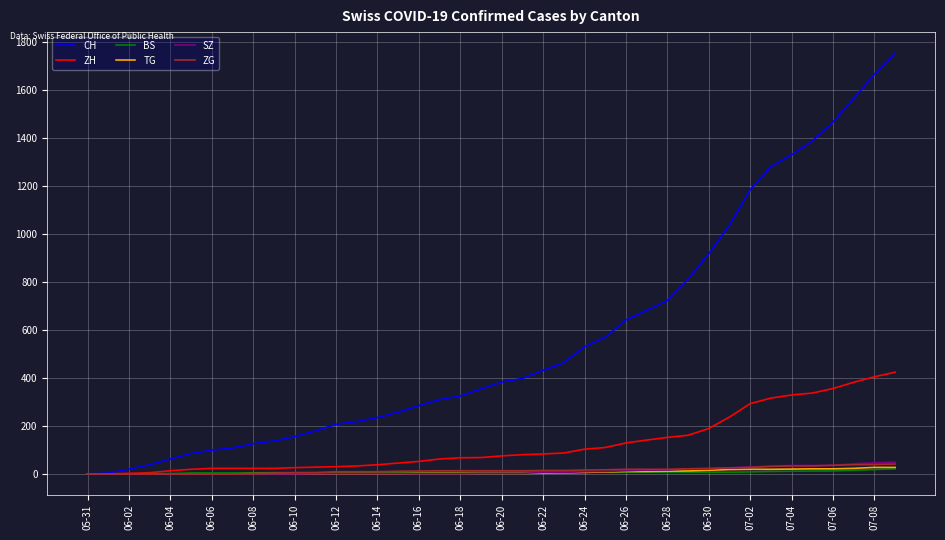

Which series has the largest total across all categories?

CH